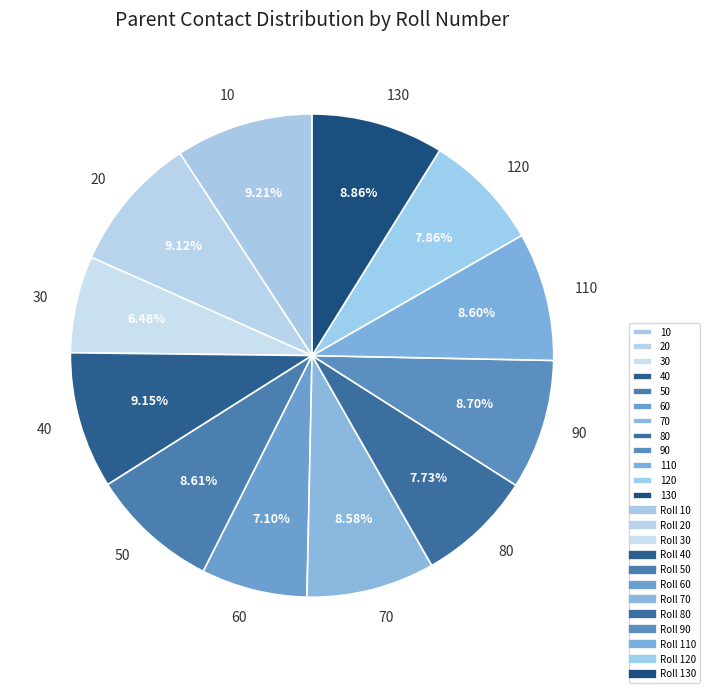

Which category has the smallest portion of the pie?

30